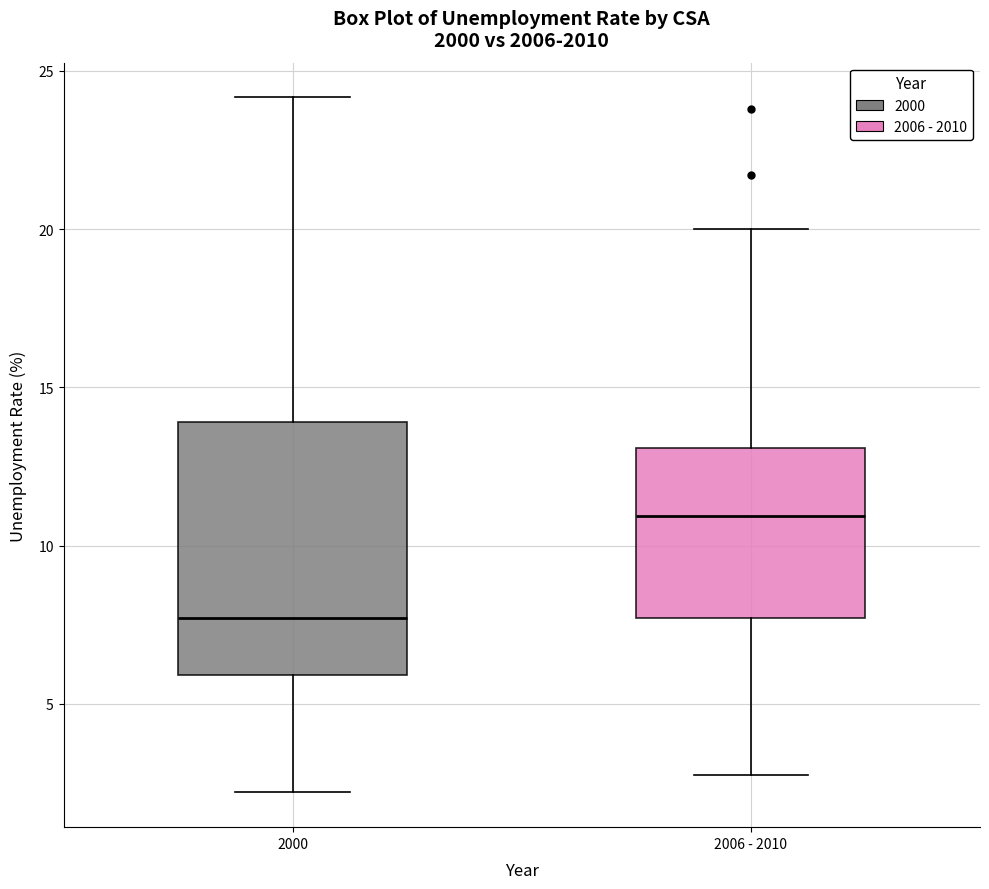

Where does the lower whisker of the box for 2000 end on the y-axis? The values are not printed on the chart, so give them approximately, as read against the axis.

2.0